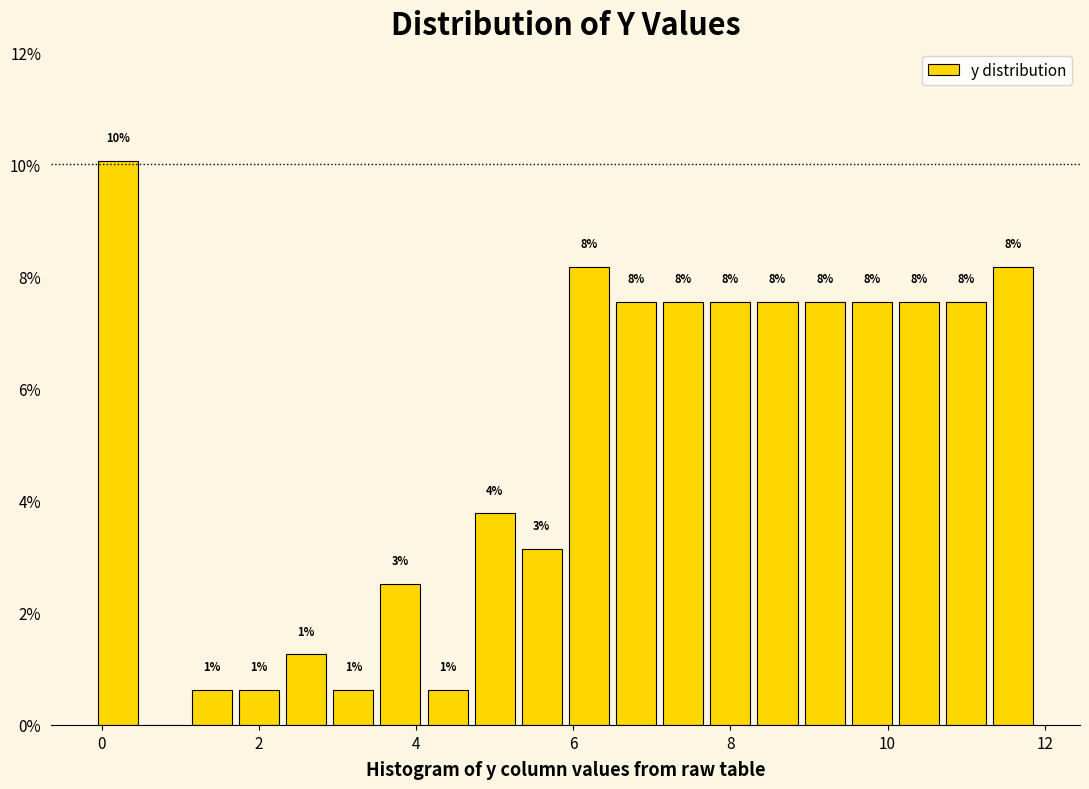

Around what value on the x-axis is the tallest bar? Give the approximate position of its centre, as read against the axis.

0.2